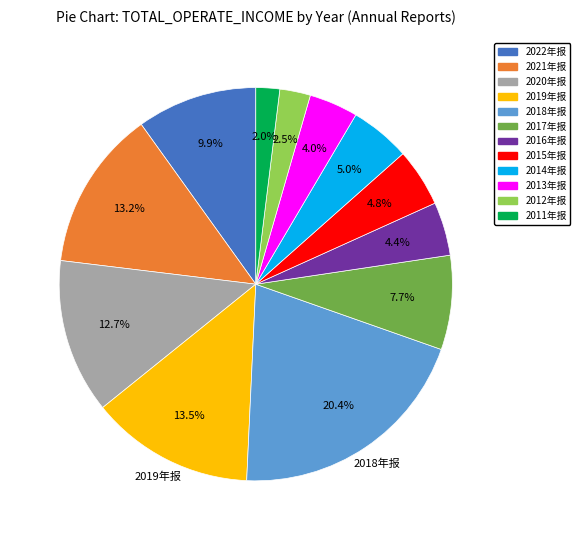

To the nearest percent, what is the average slice percentage?

8%